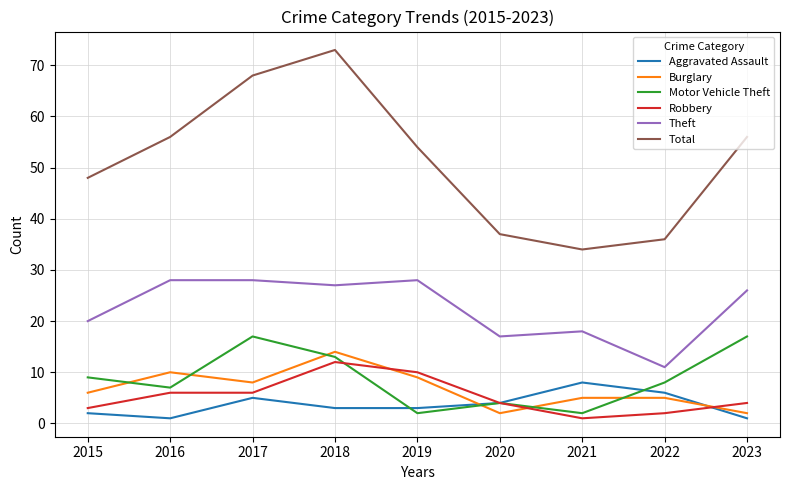

Which category has the highest value across all series?

2018